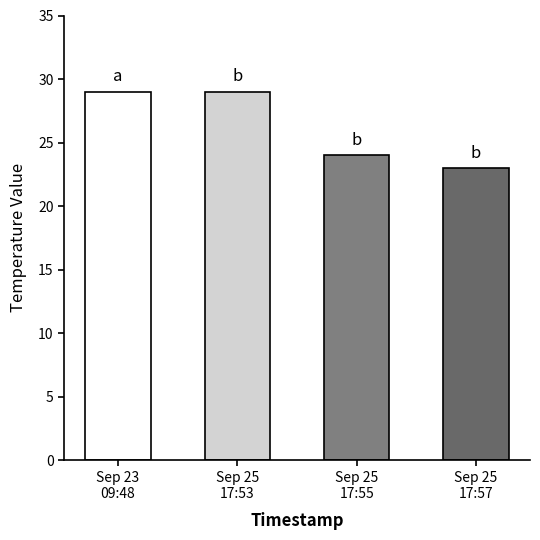

How many values are below 29?

2